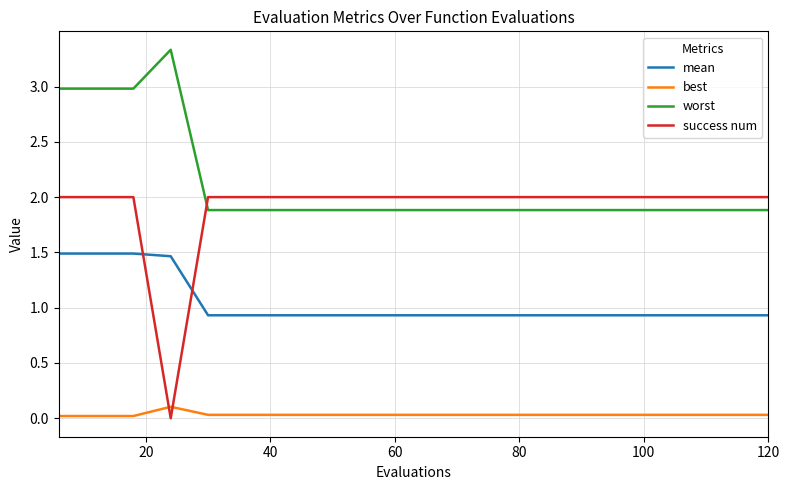

After their last crossing, which series has the higher values: worst or success num?

success num